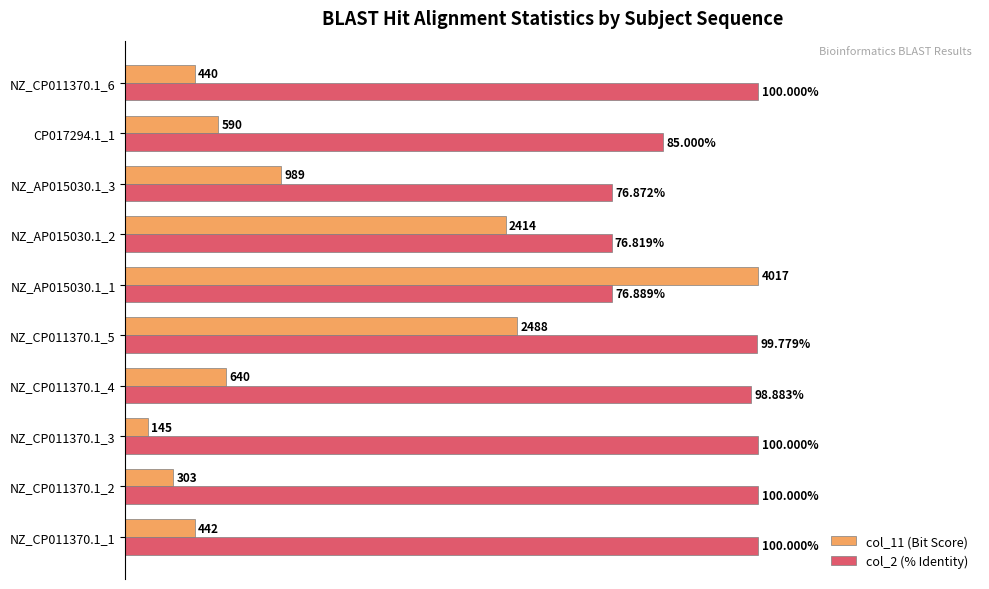

What are all the series names shown in the legend?

col_11 (Bit Score), col_2 (% Identity)